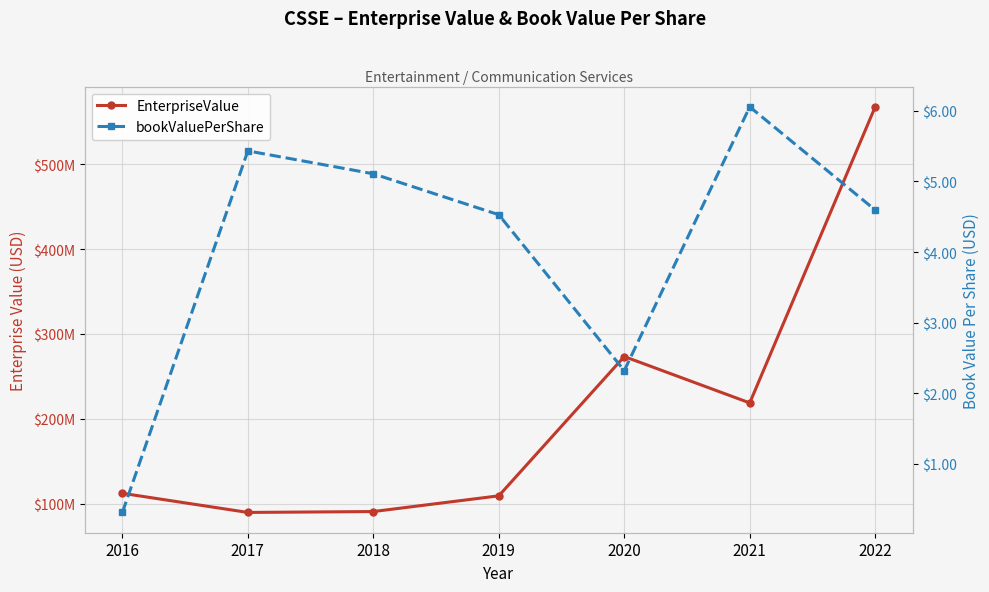

Is the value of EnterpriseValue at 2018 greater than the value of bookValuePerShare at 2017?

Yes